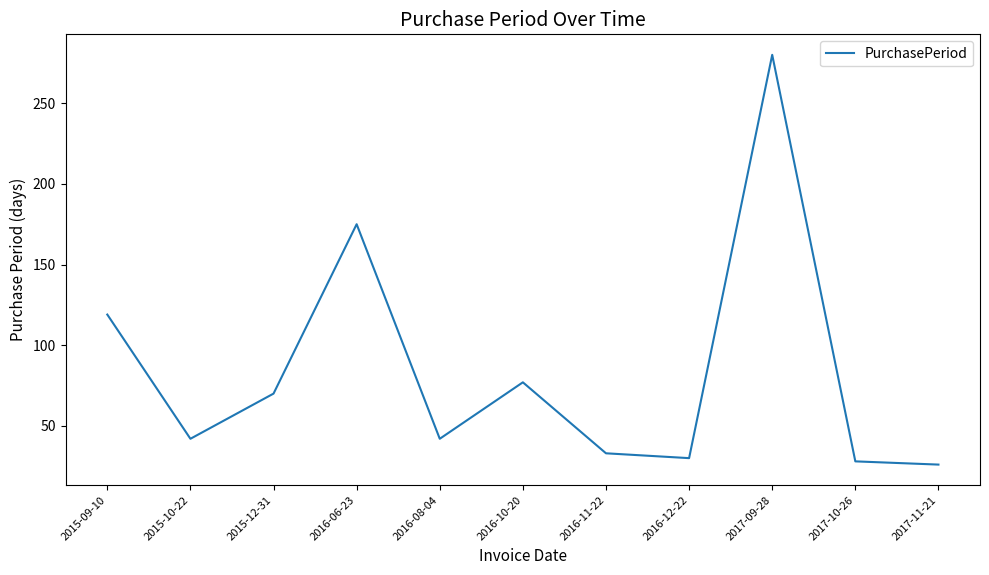

What is the difference between the values at 2016-06-23 and 2017-09-28?

105